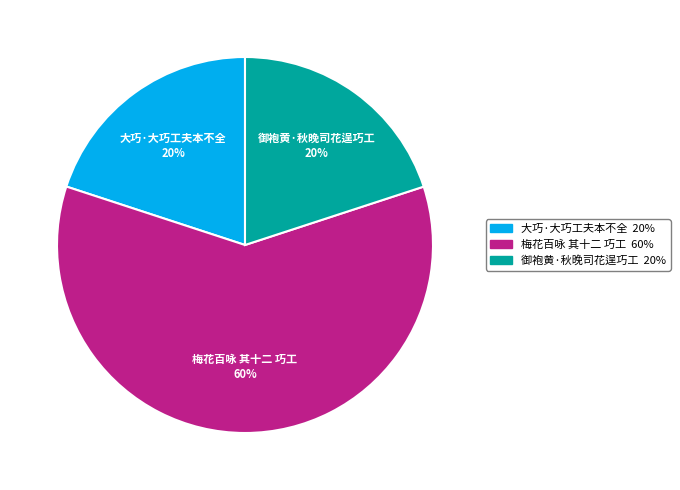

The 梅花百咏 其十二 巧工 slice represents 71% of the pie. True or false?

False